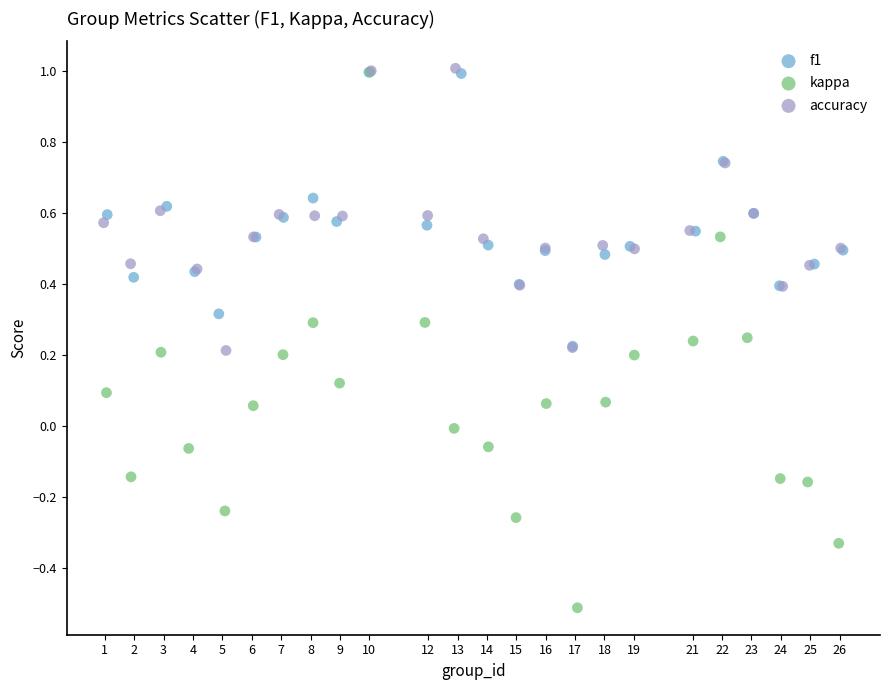

Which series has the widest spread of Y values?

kappa